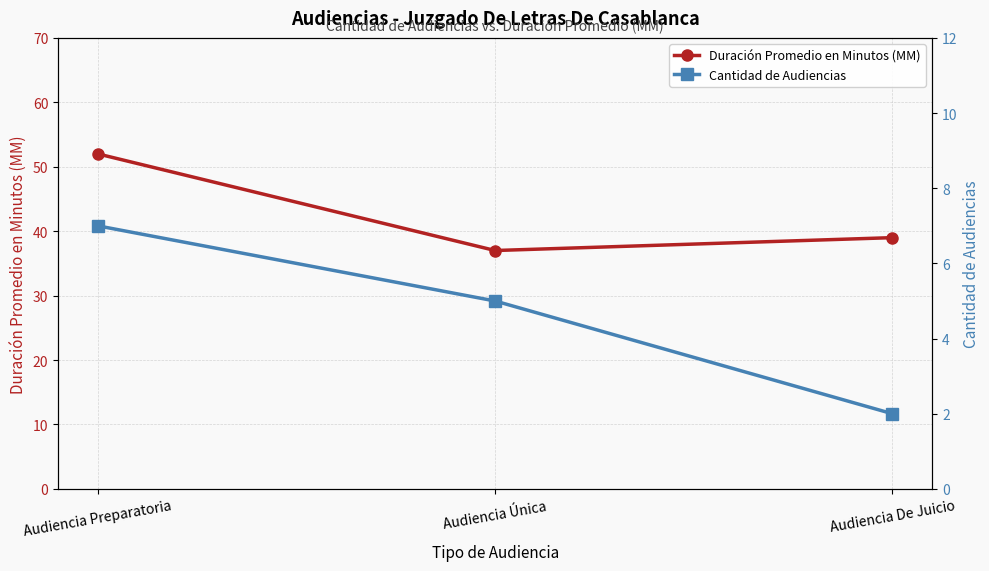

What is the difference between the maximum and minimum values in the Duración Promedio en Minutos (MM) series?

15